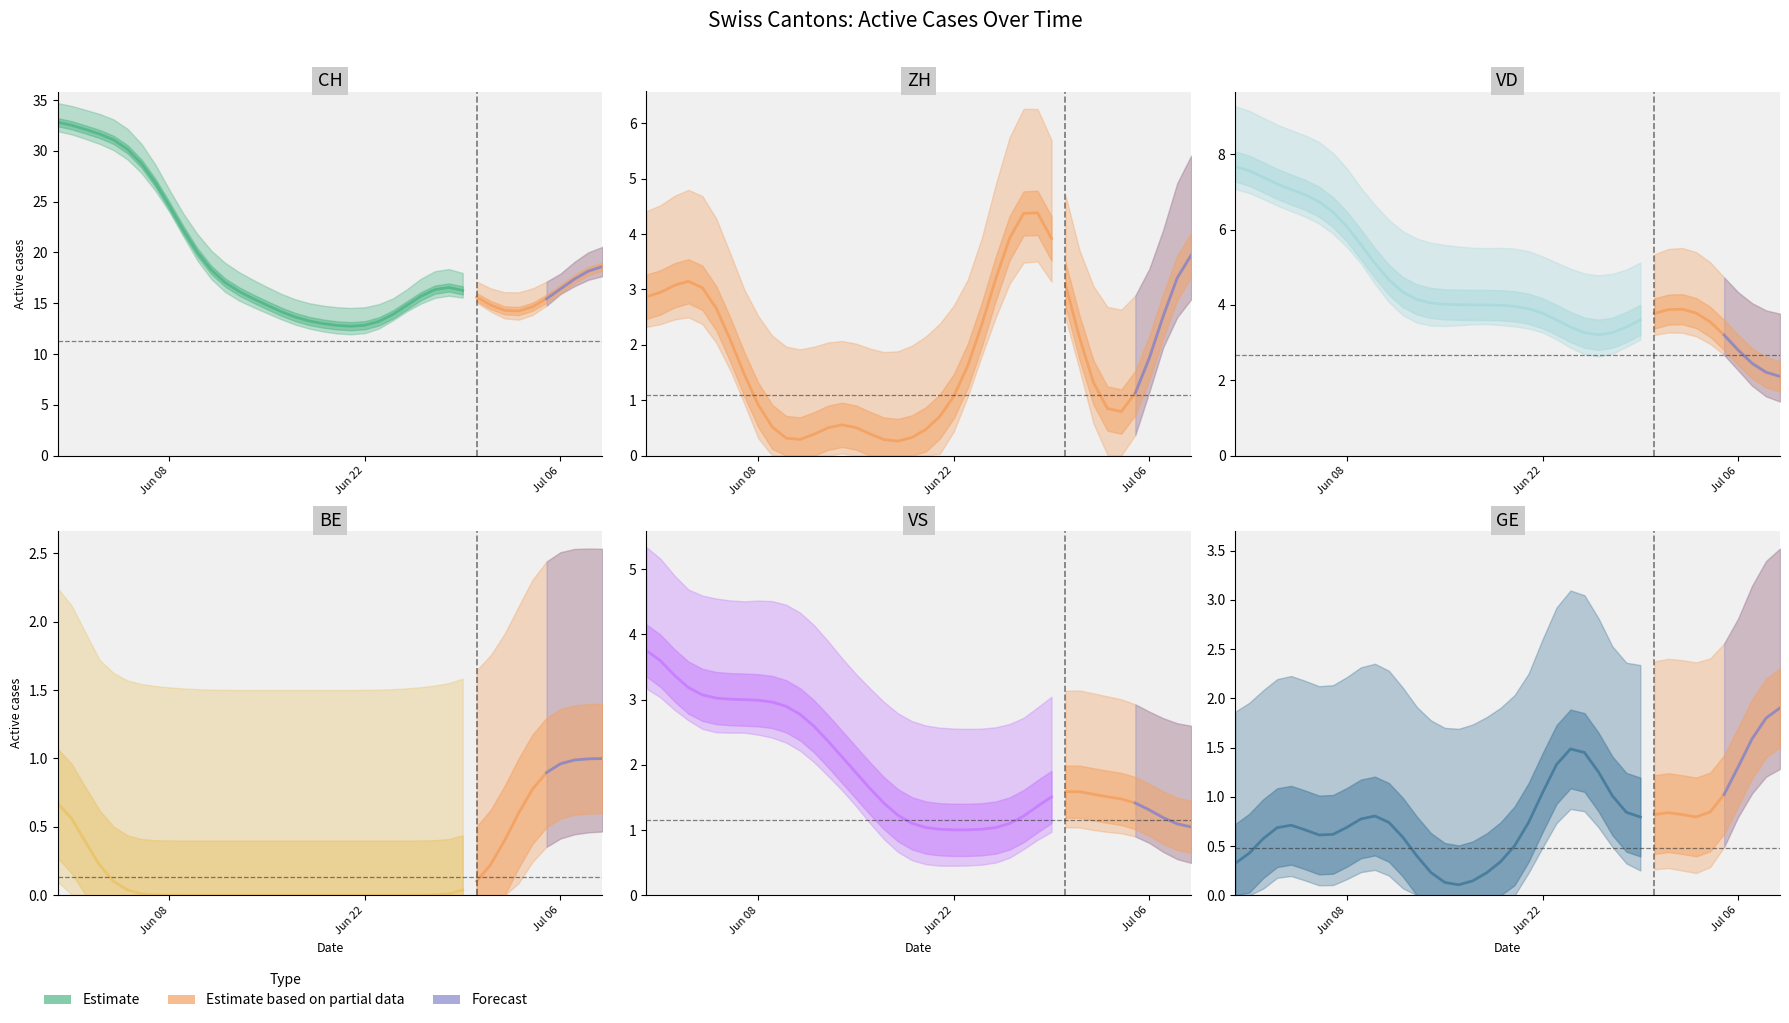

What is the difference between the maximum and minimum values in the VD series?

6